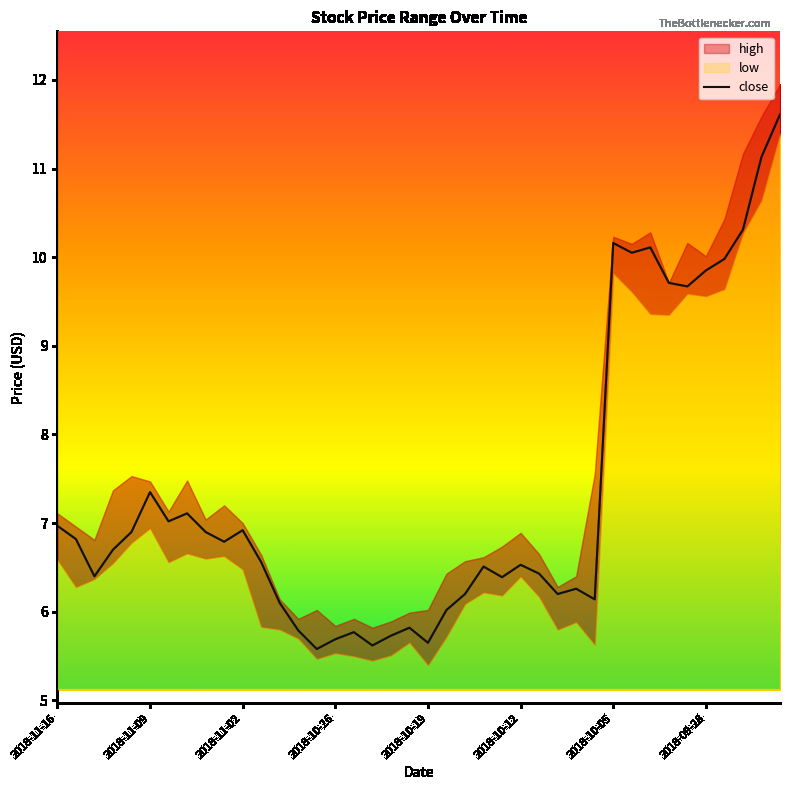

Is it true that the value at 11 is 6.6?

True